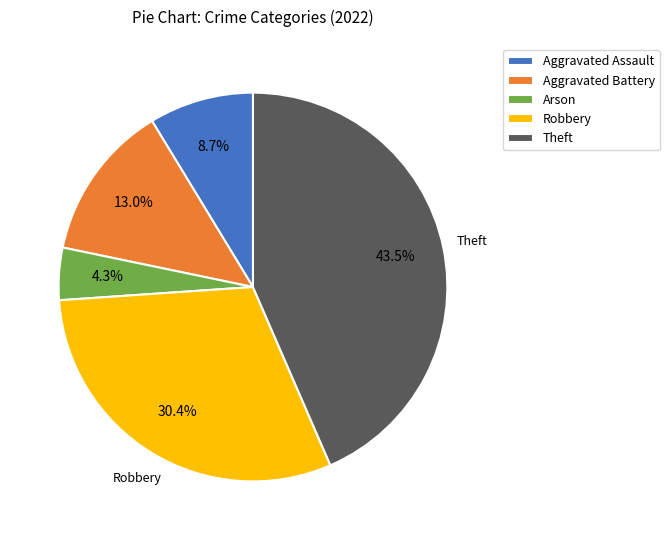

Is the sum of Aggravated Battery and Theft greater than half?

Yes